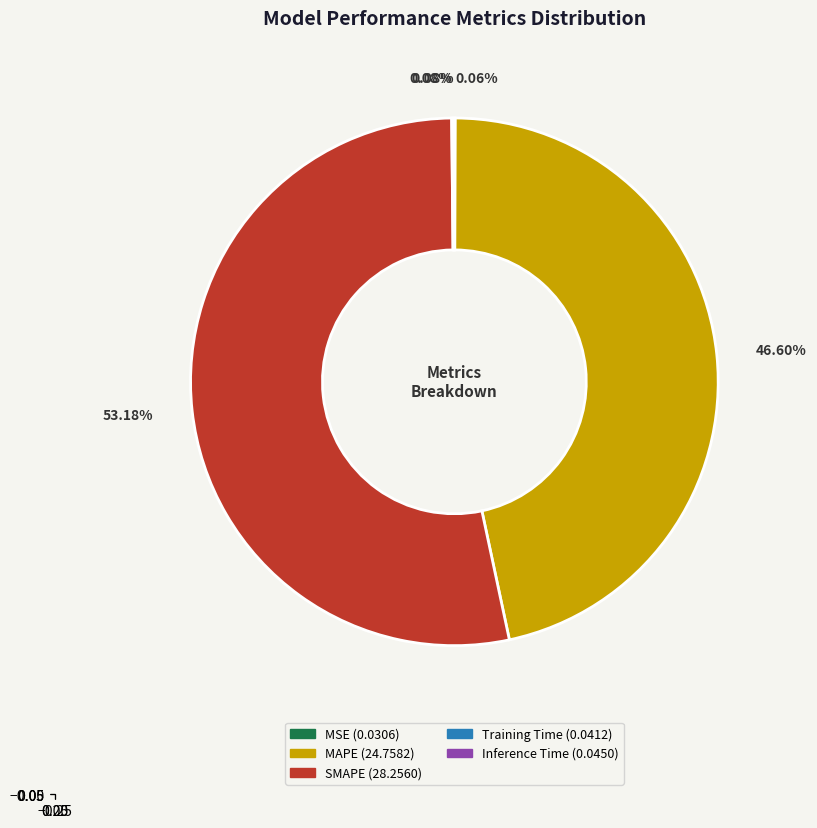

Which slice is the largest?

SMAPE